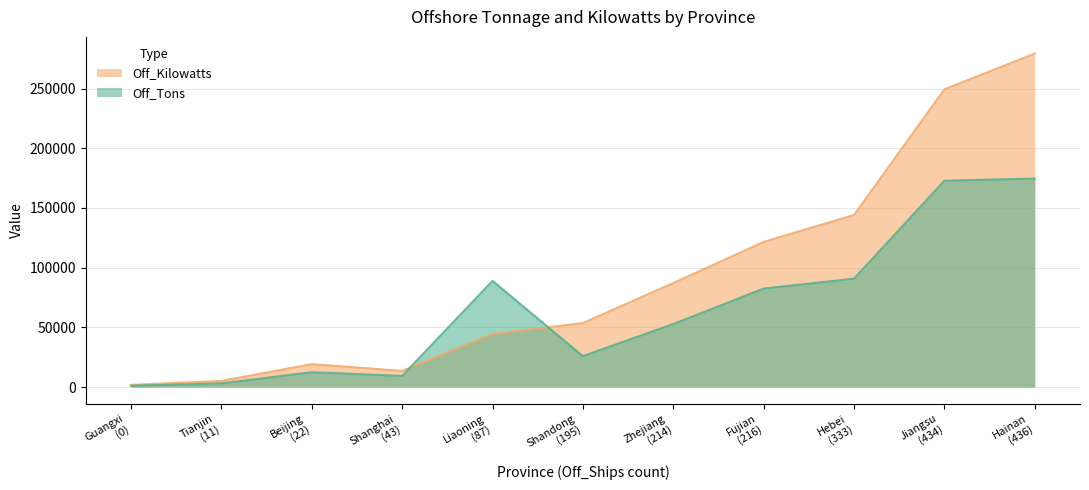

What is the label of the 4th point from the right?

Fujian